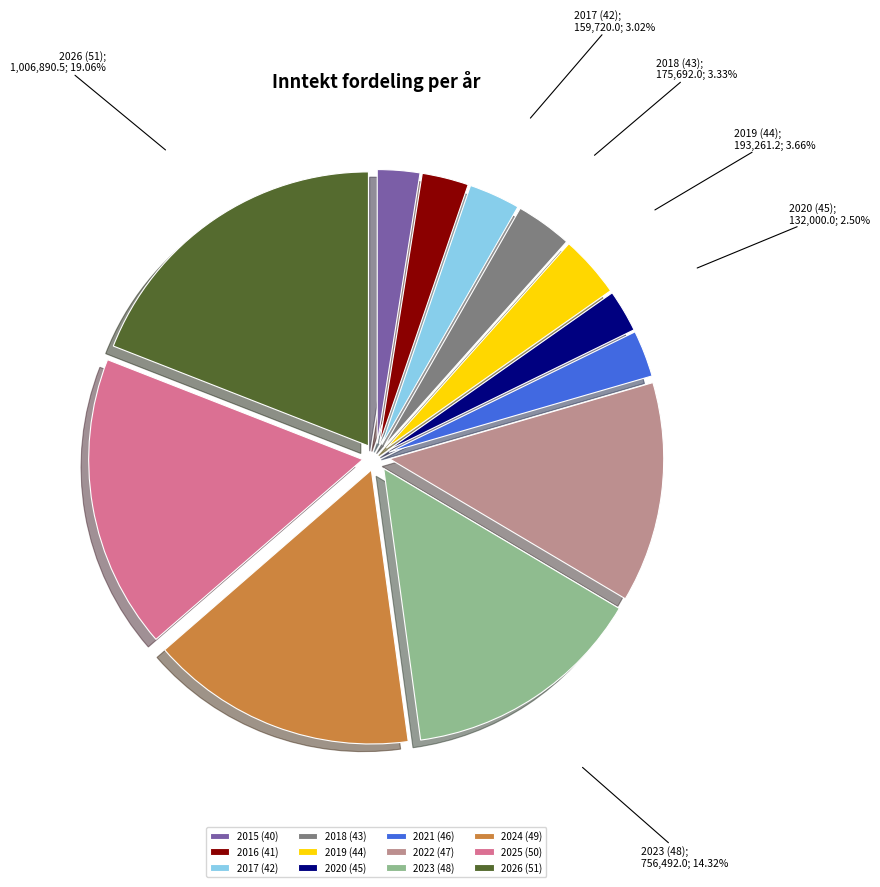

Which slice is the largest?

2026 (51)